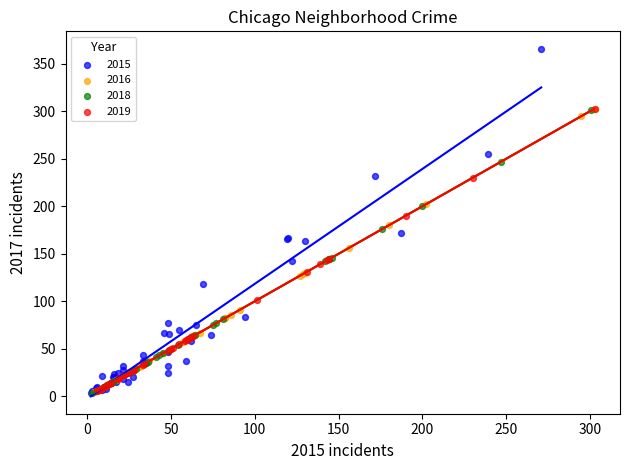

Which series has the largest Y range (max minus min)?

2015